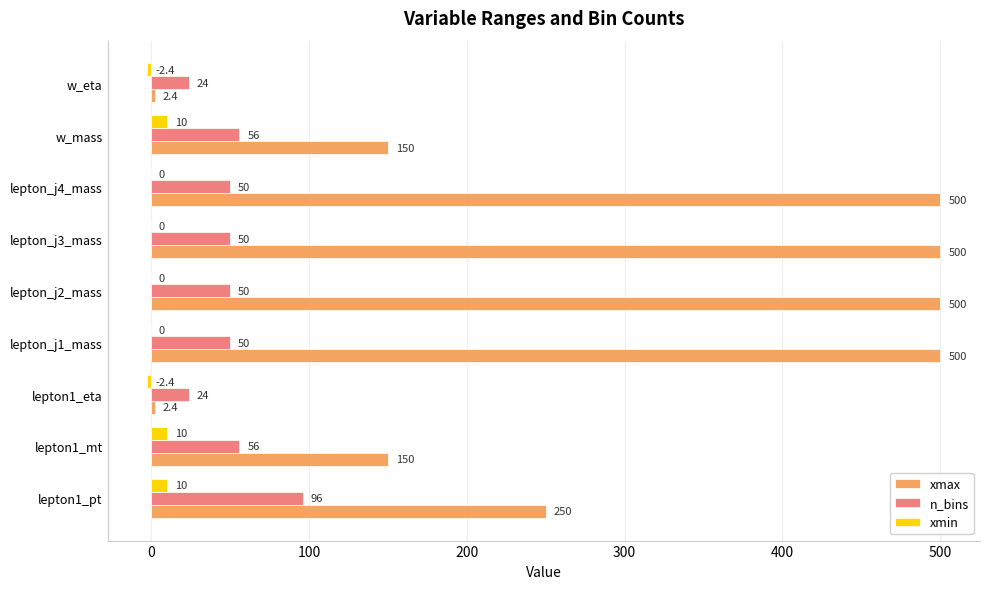

True or false: xmax has a value of 500.0 at lepton_j2_mass.

True